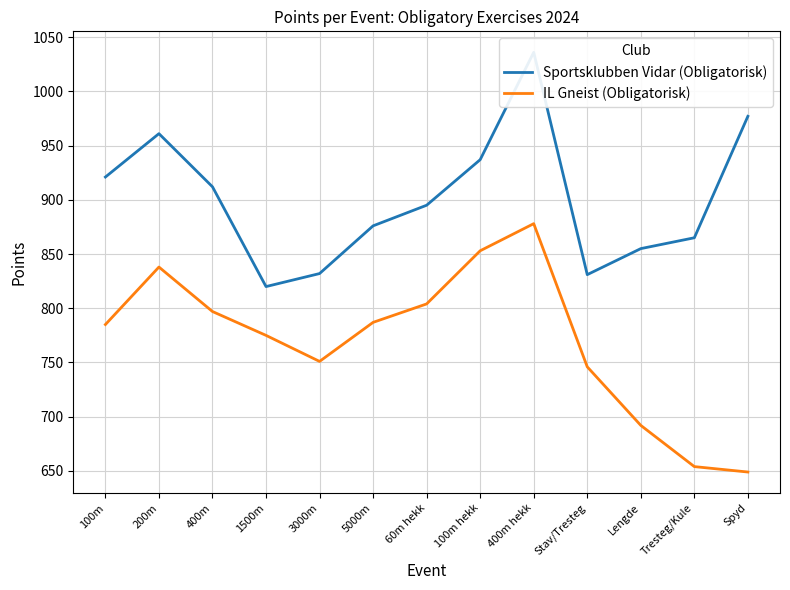

What is the sum of all IL Gneist (Obligatorisk) values?

10009